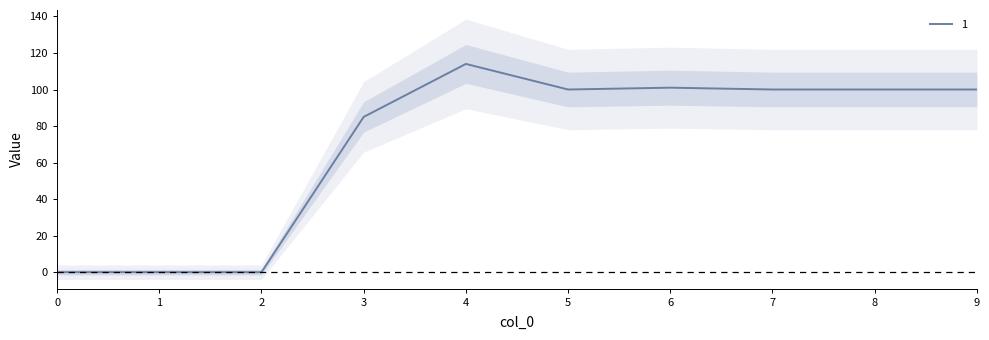

How many series are shown in this chart?

6